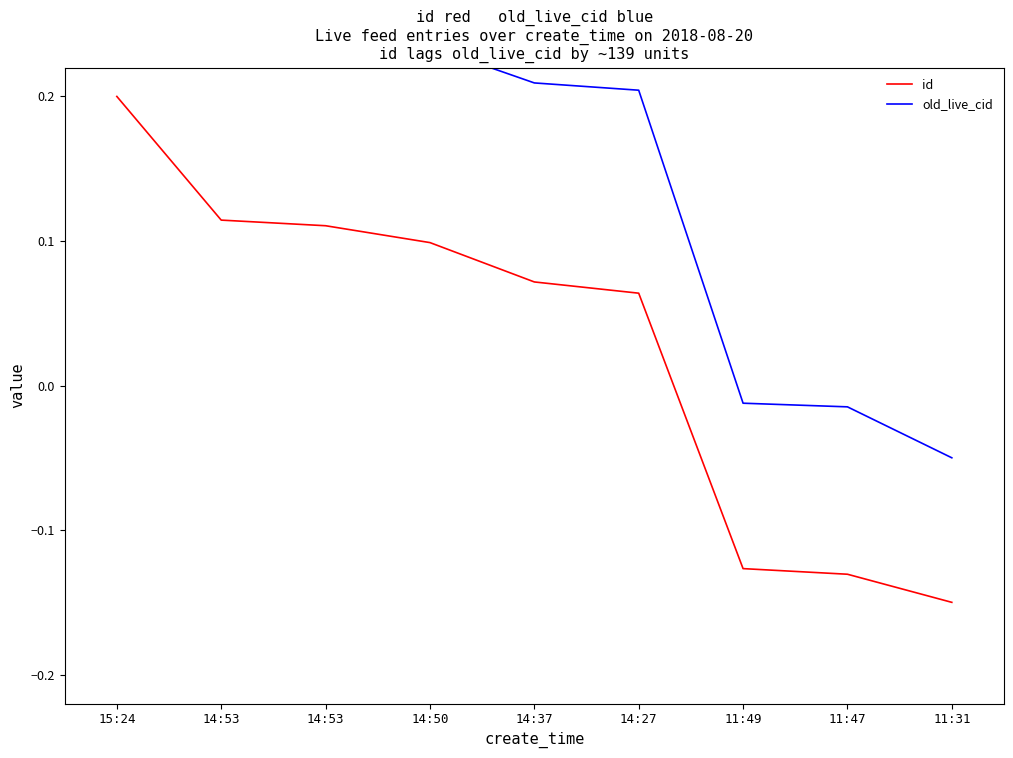

How many values in id are below zero?

3